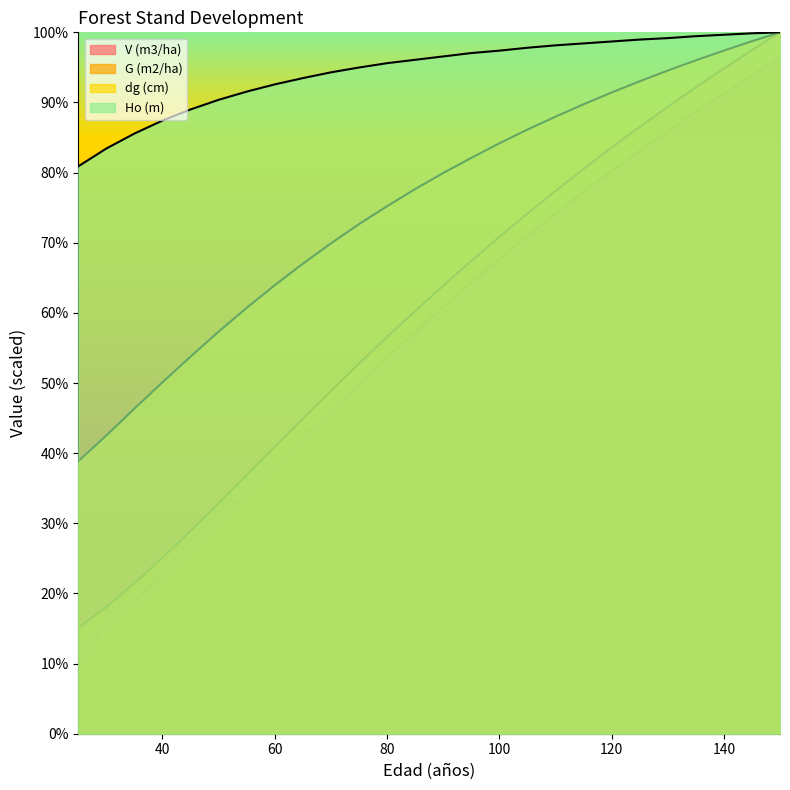

What is the maximum value for dg (cm)?

400.0